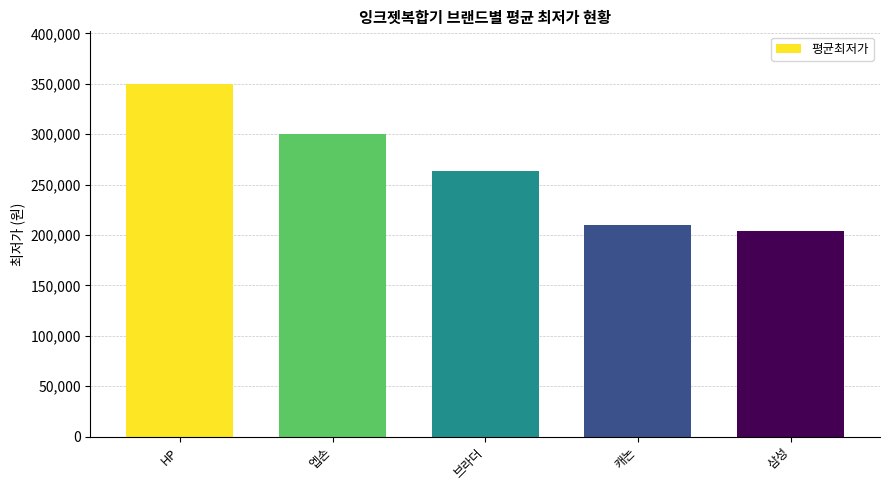

What is the value of the 4th bar from the left?

210160